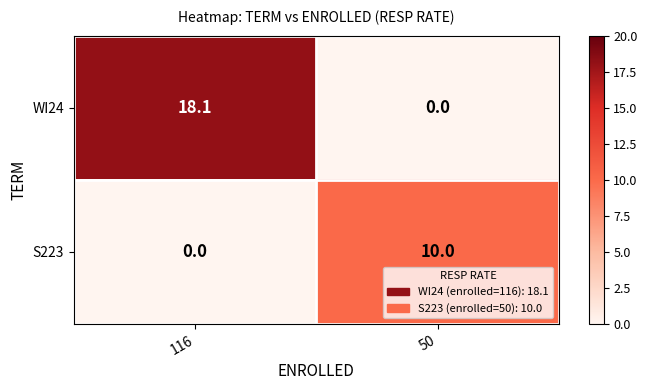

The WI24 series shows 18.1 at 116. True or false?

True